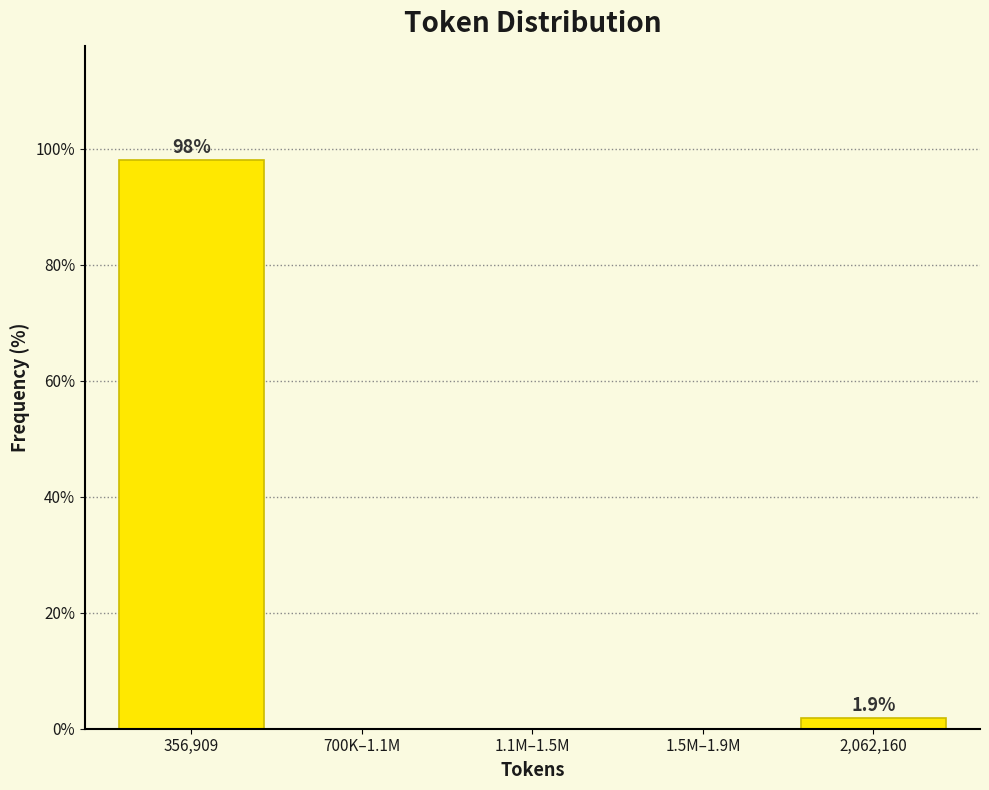

Reading left to right, transcribe all the data shown in this chart.

356,909=98.1	700K–1.1M=0.0	1.1M–1.5M=0.0	1.5M–1.9M=0.0	2,062,160=1.9